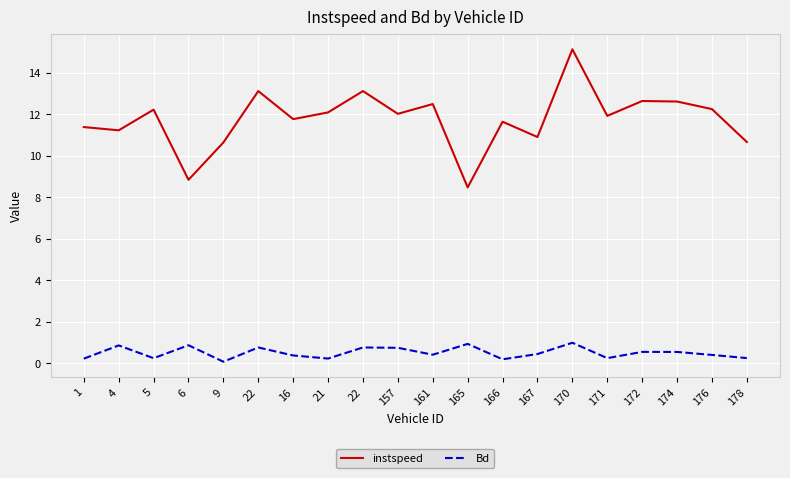

Which series has the largest total across all categories?

instspeed